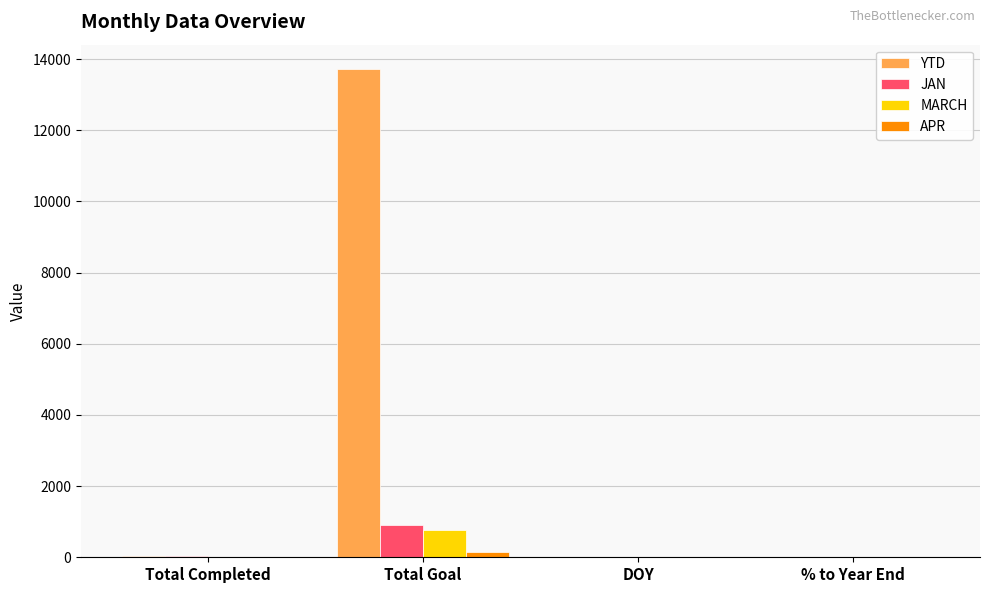

What is the total value across all series at DOY?

30